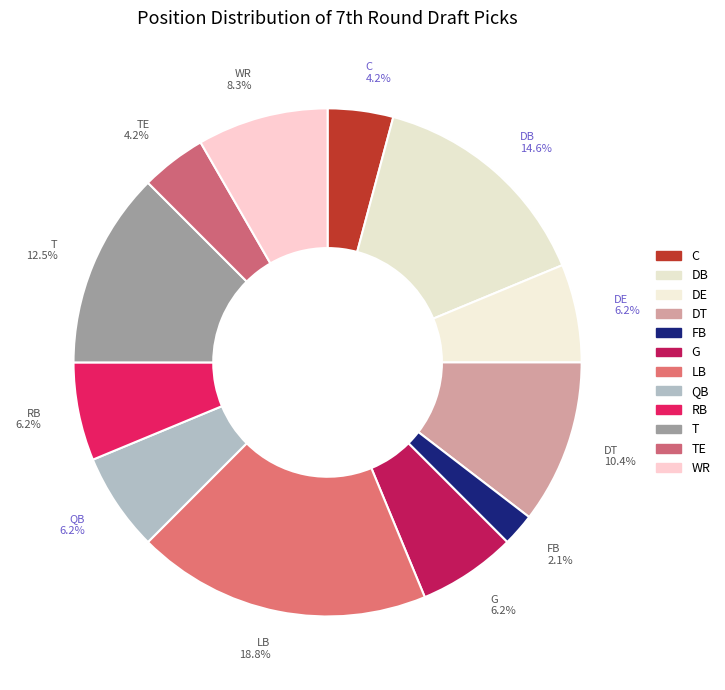

Is there any slice that represents more than half of the pie?

No